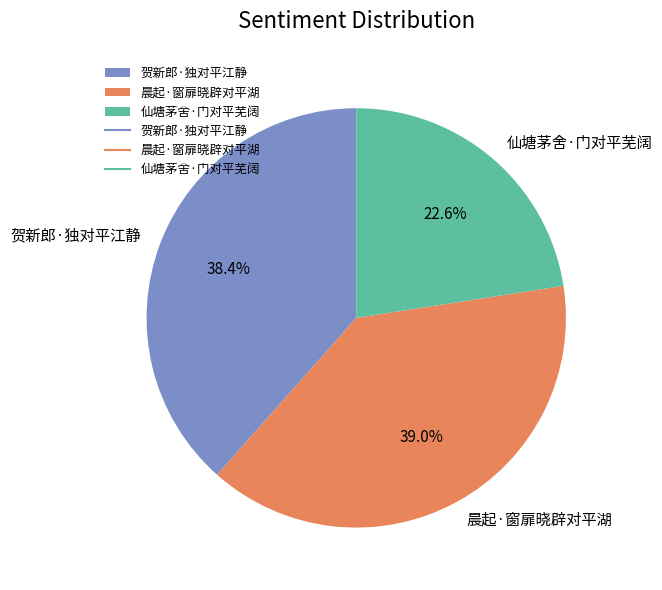

What portion of the pie excludes 晨起·窗扉晓辟对平湖?

61.0%